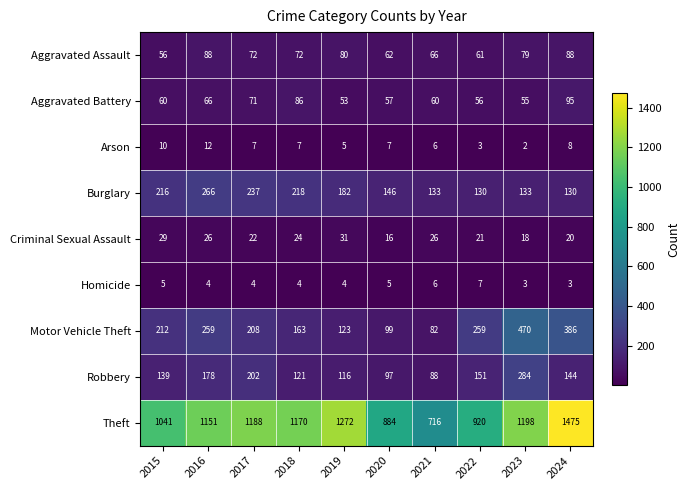

At how many categories does at least one series exceed 683?

10